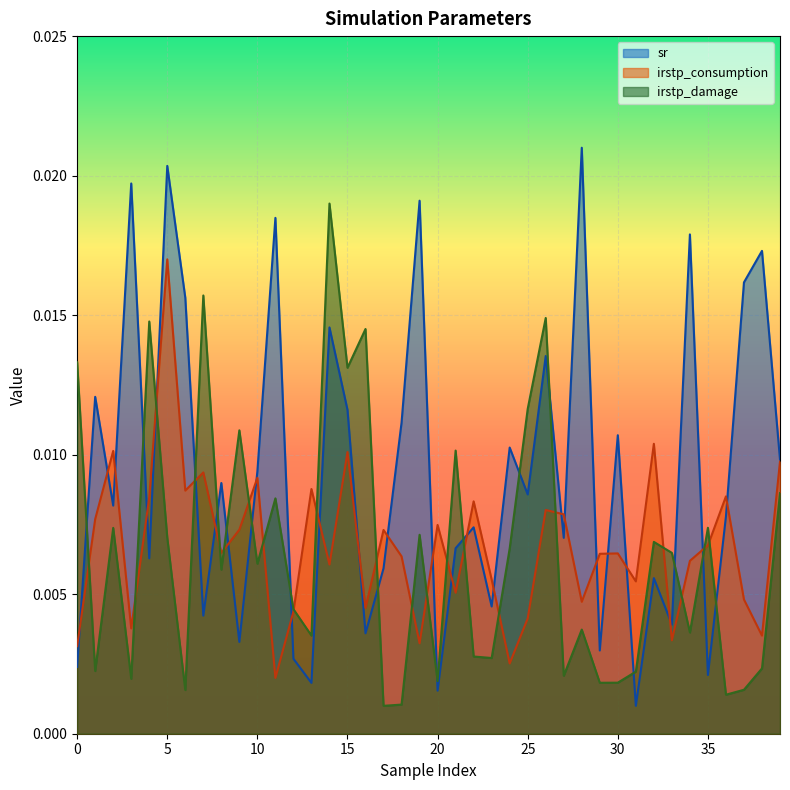

The value of irstp_consumption at 39 is 0.0. True or false?

False